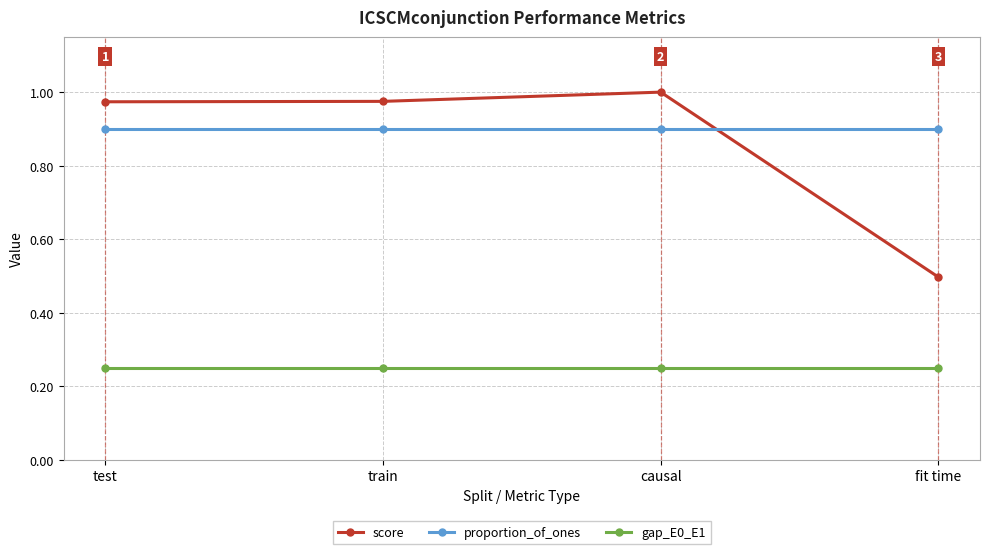

Between test and fit time, which series saw the biggest shift?

score